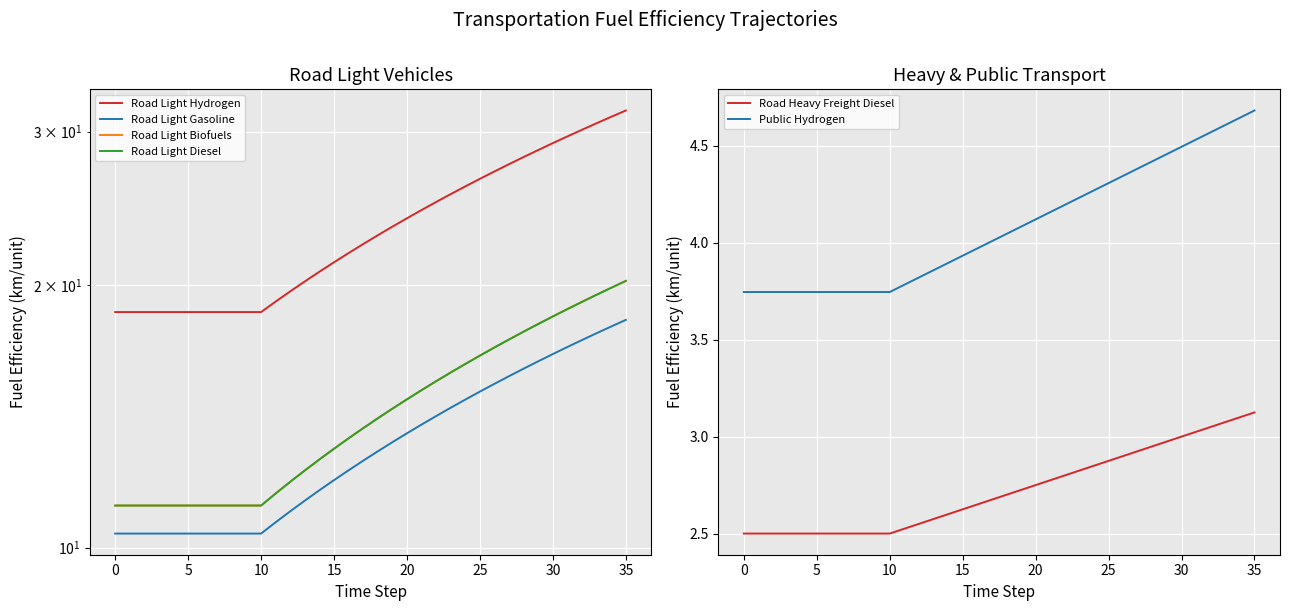

Which has a higher value, 10 or 35?

35